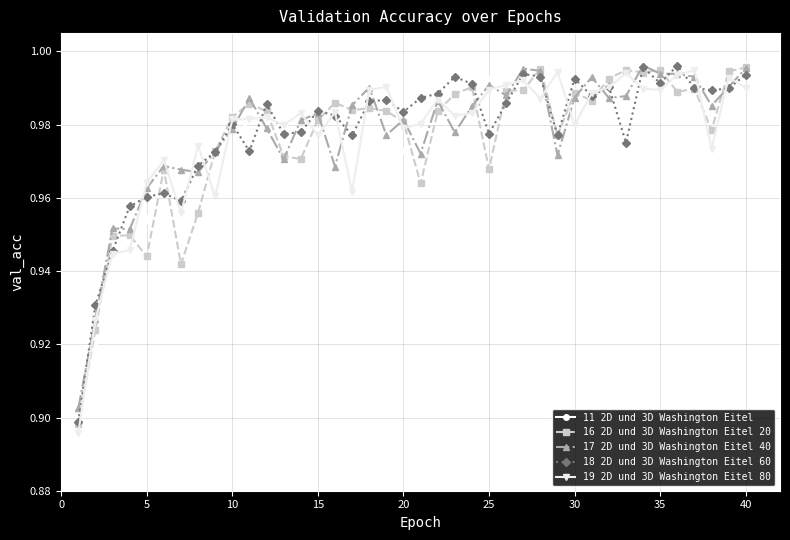

True or false: 17 2D und 3D Washington Eitel 40 has more than 0 points higher than both neighbors.

True